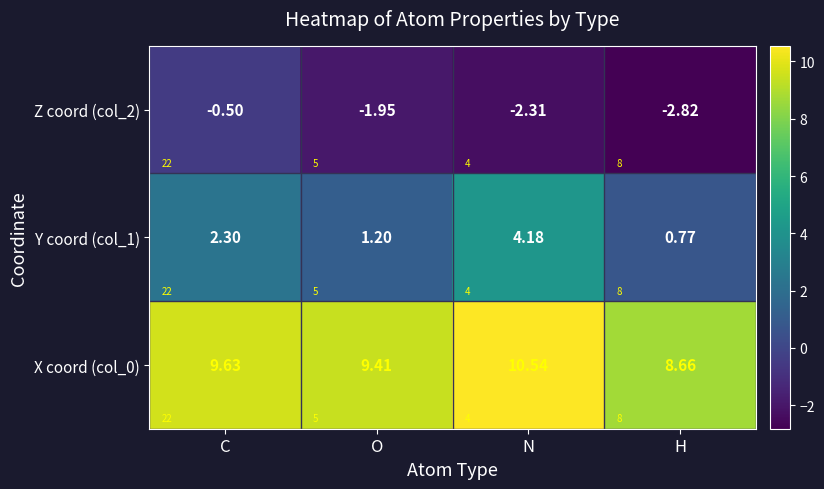

True or false: Y coord (col_1) has a value of 1.2 at O.

True